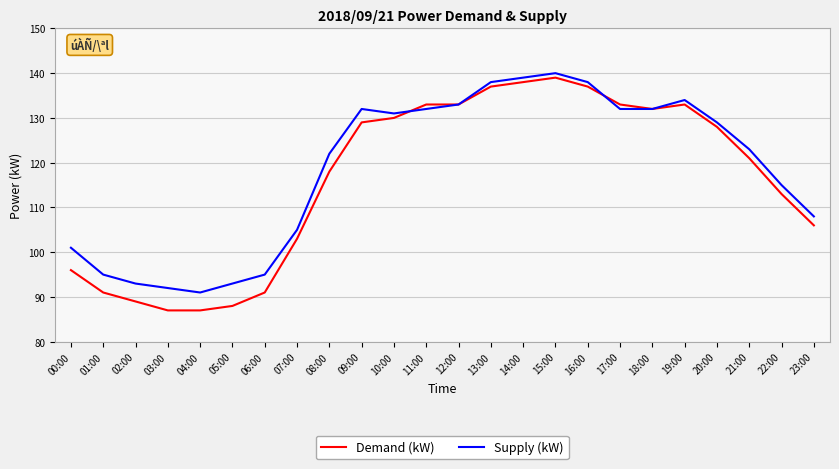

What are all the series names shown in the legend?

Demand (kW), Supply (kW)